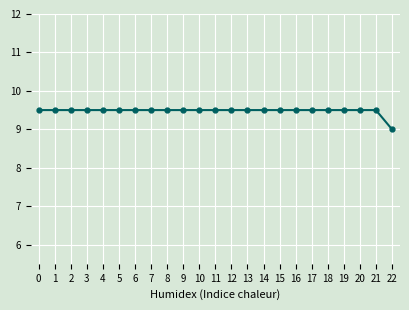

What is the sum of the values at 15 and 0?

19.0